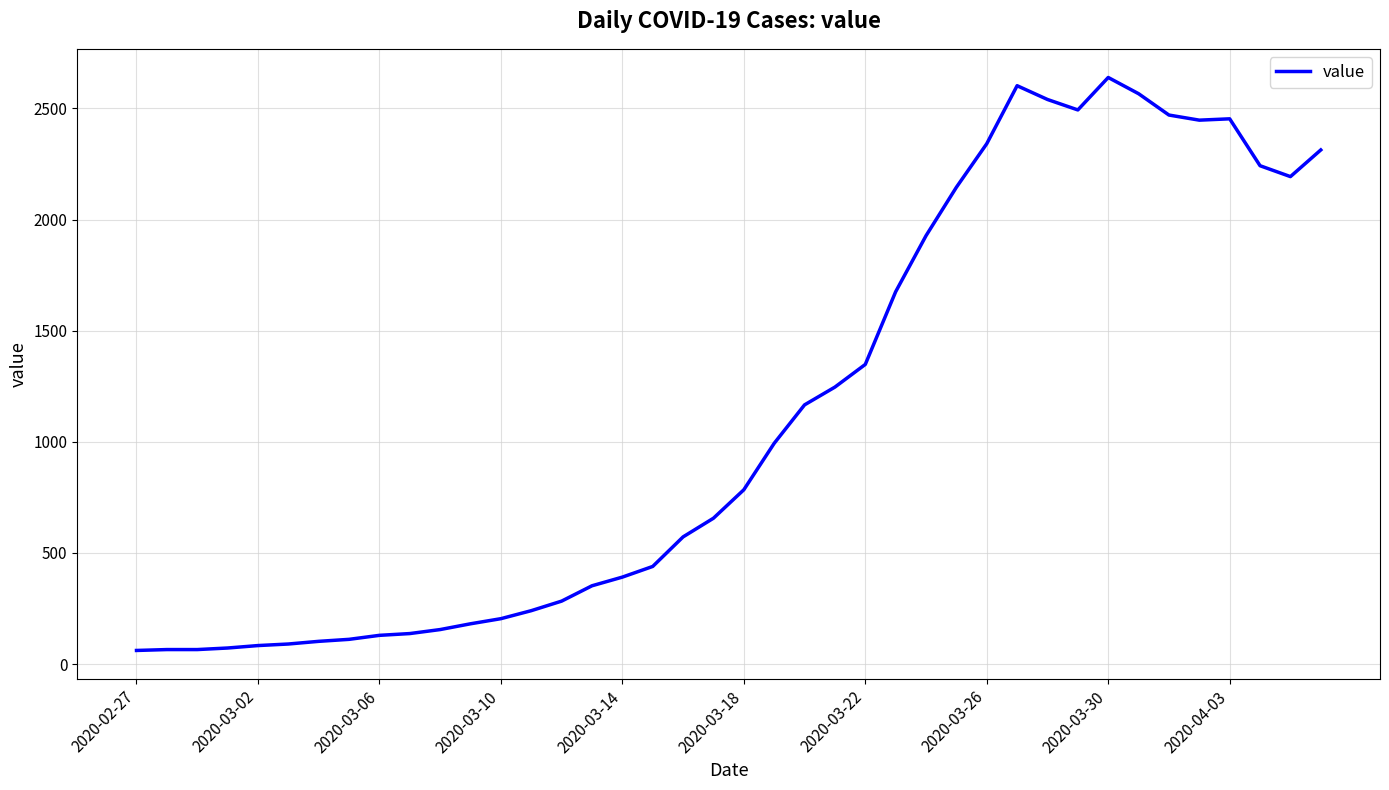

What is the difference between the maximum and minimum values?

2578